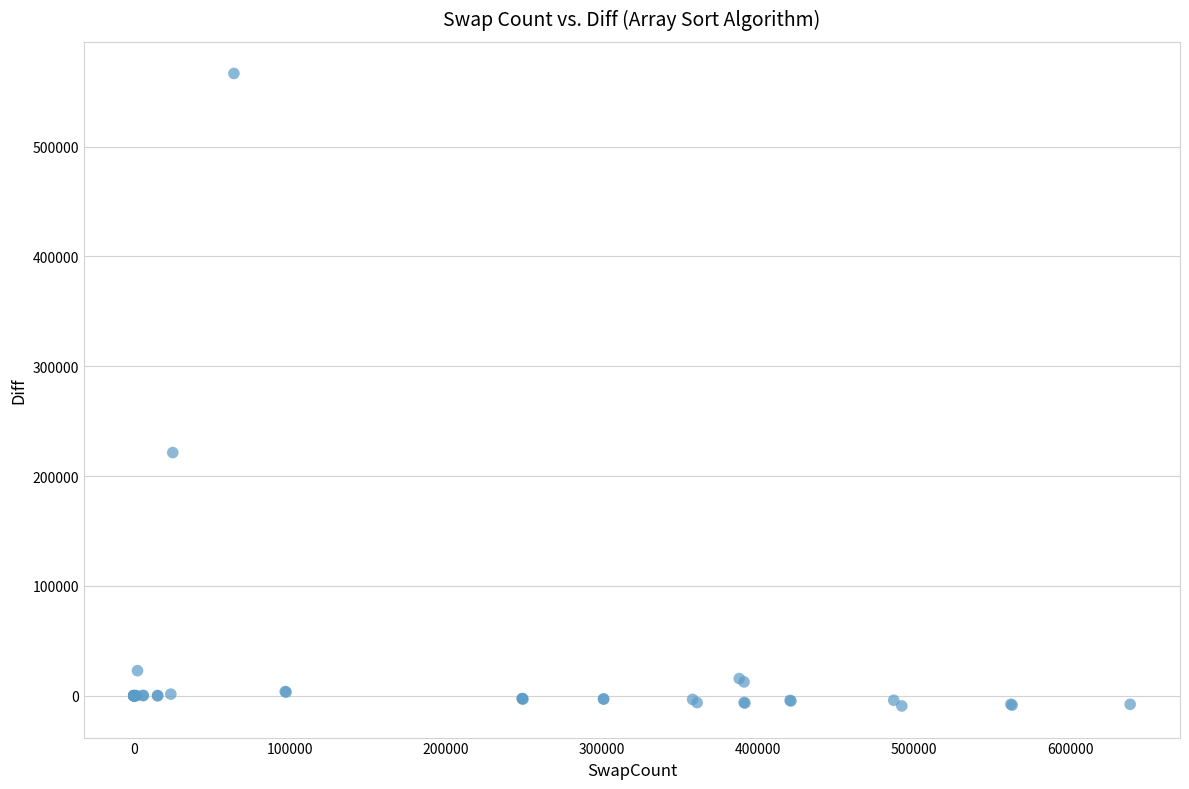

What Y value in the scatter plot is closest to 278610?

221350.0